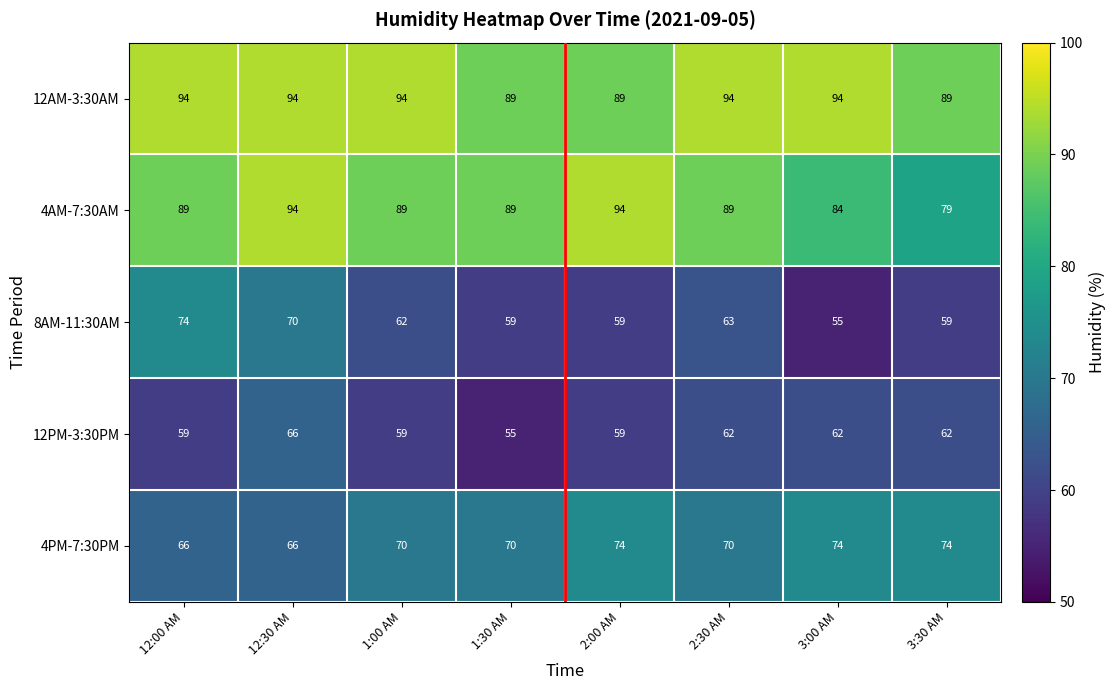

What is the sum of all 12AM-3:30AM values?

737